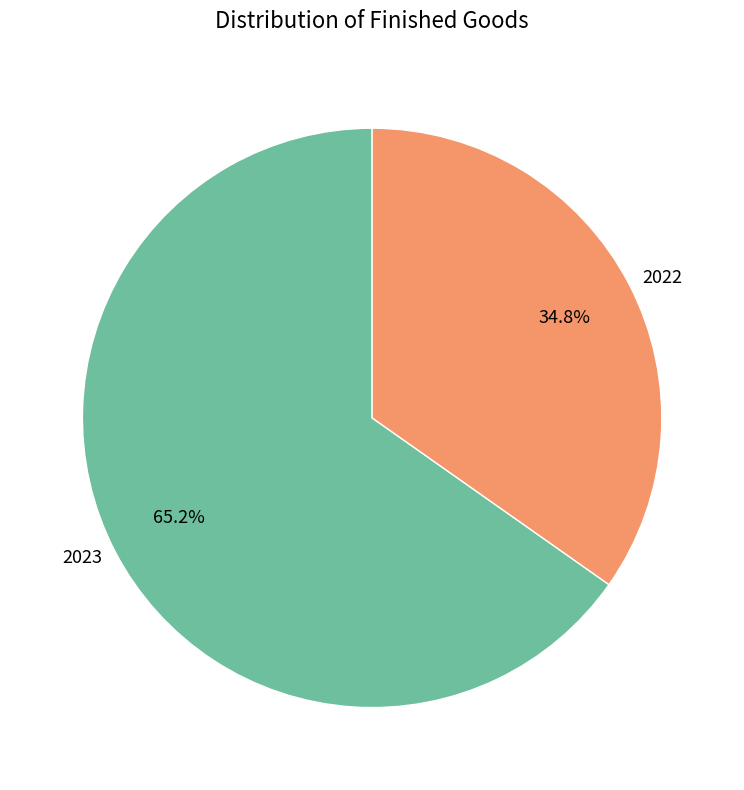

How many segments does this pie chart have?

2